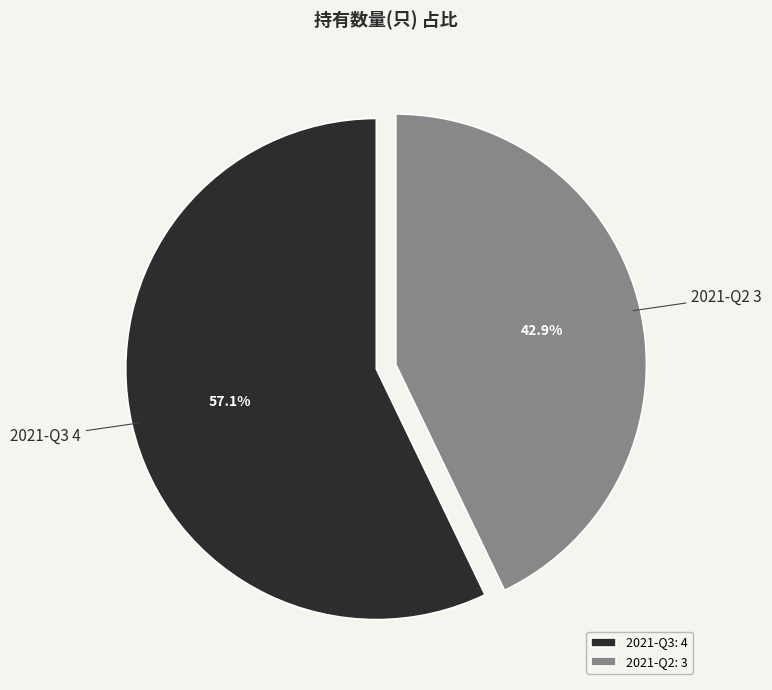

To the nearest percent, what portion does 2021-Q3 represent?

57%